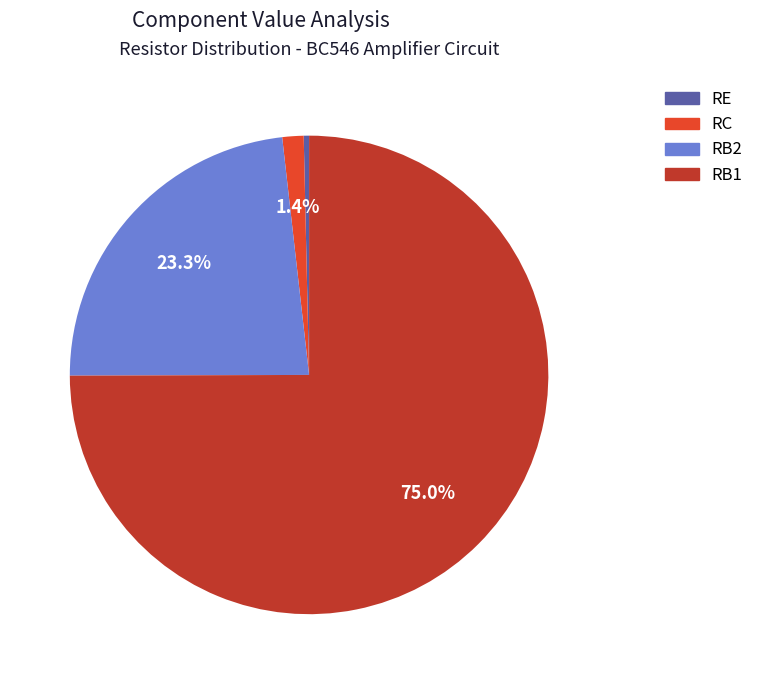

To the nearest percent, what percentage of the pie is RB1?

75%